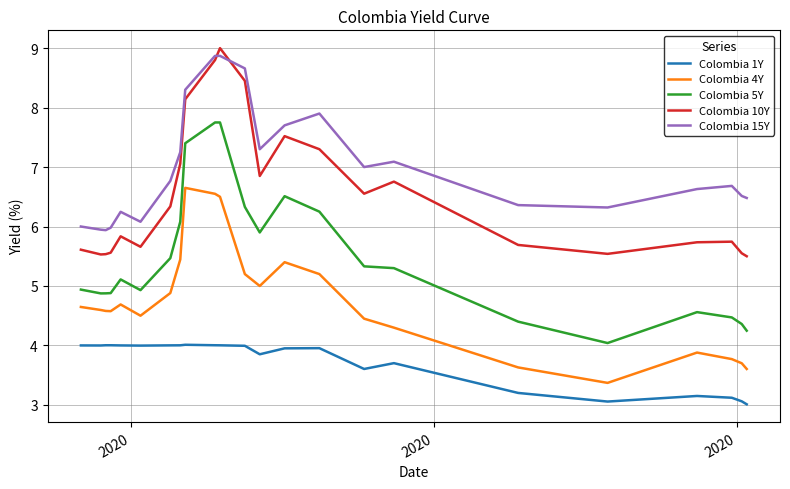

What is the lowest value of the Colombia 10Y series?

5.5